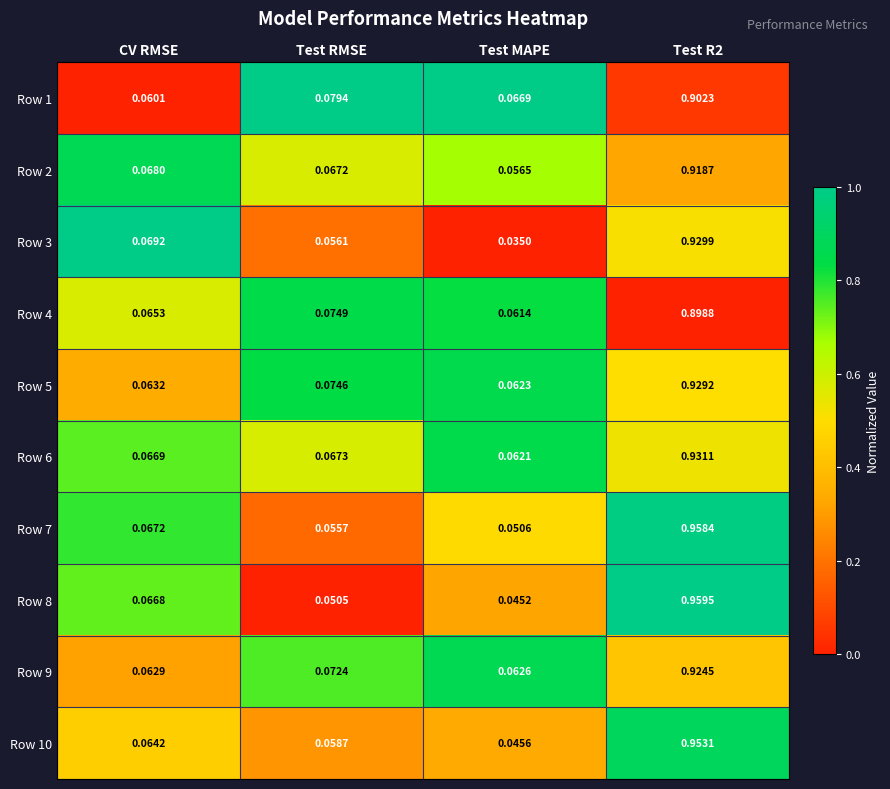

Between Test RMSE and Test R2, which series saw the biggest shift?

Row 8